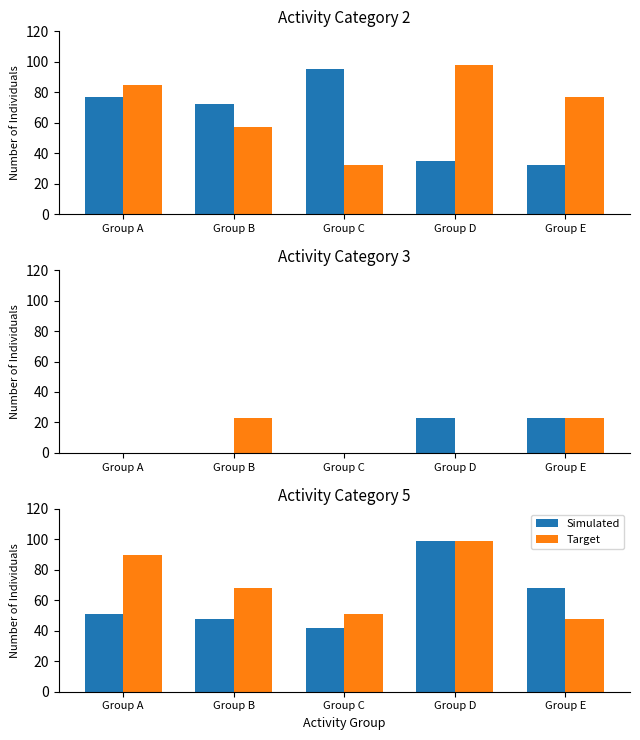

Is it true that Target equals 121 at Group B?

False